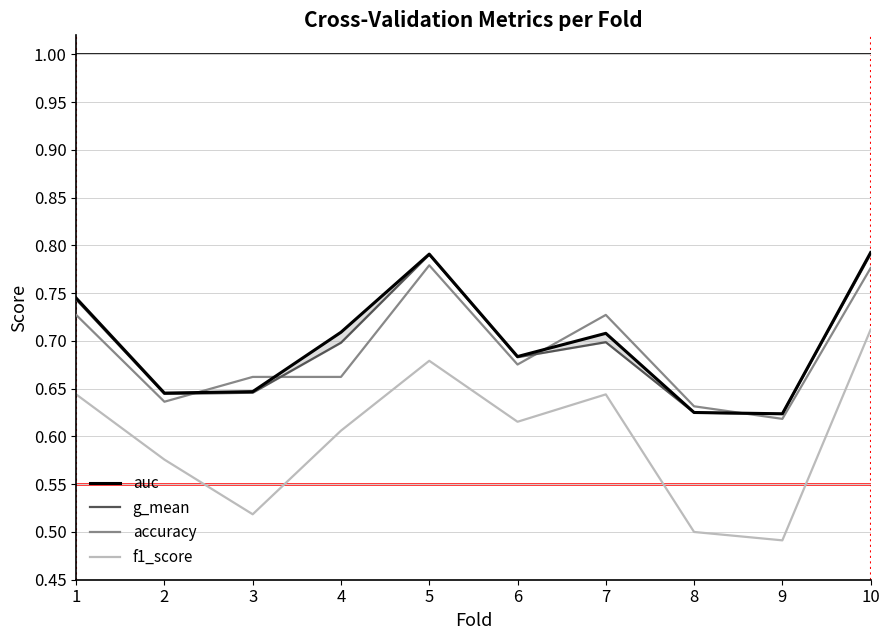

True or false: accuracy and f1_score intersect in this chart.

False